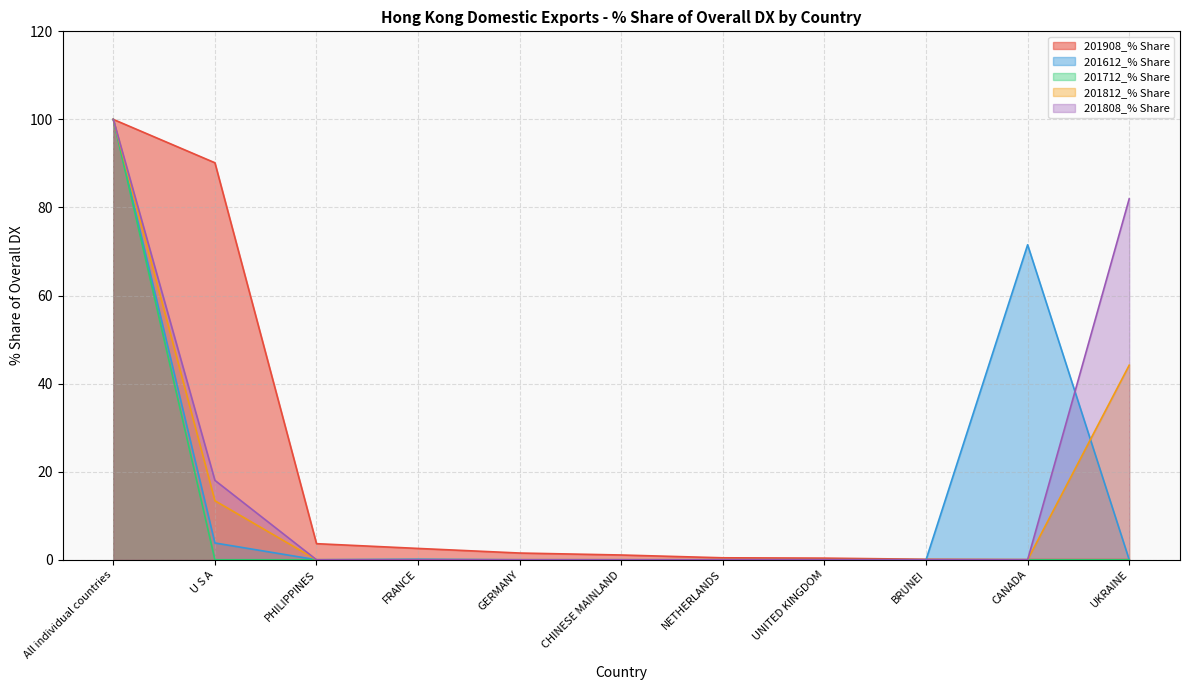

At which label does 201908_% Share first exceed 1?

All individual countries